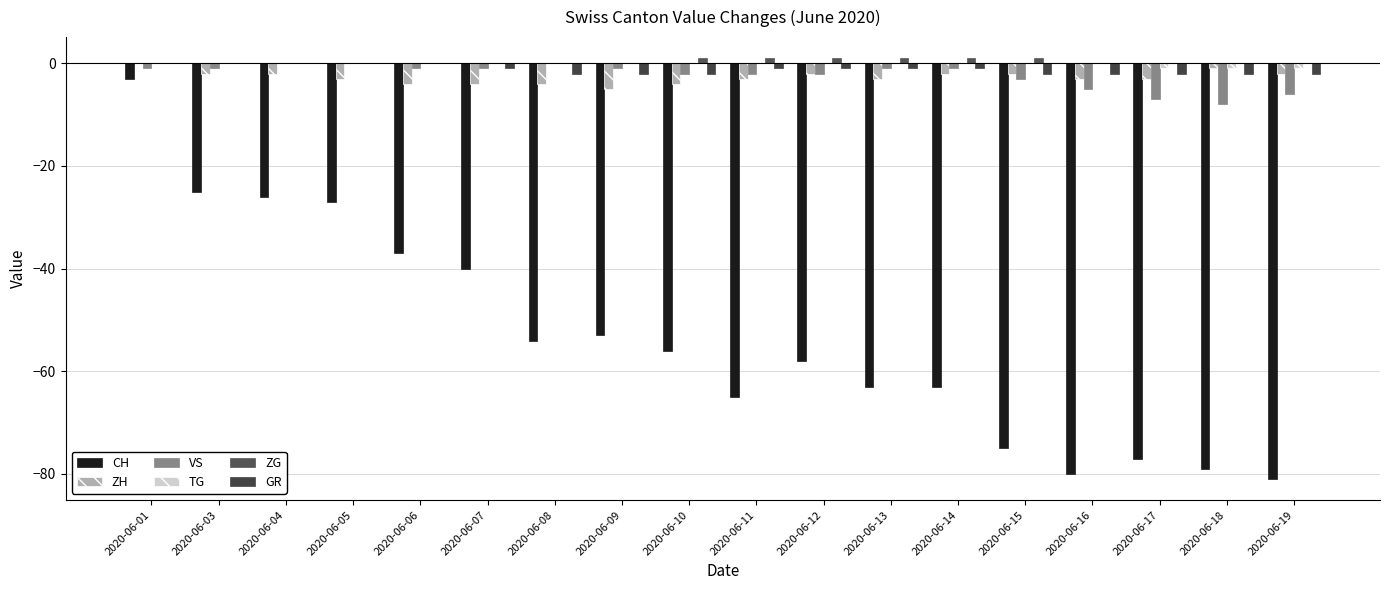

Reading left to right, extract all data points from this chart.

CH: -3	-25	-26	-27	-37	-40	-54	-53	-56	-65	-58	-63	-63	-75	-80	-77	-79	-81
ZH: 0	-2	-2	-3	-4	-4	-4	-5	-4	-3	-2	-3	-2	-2	-3	-3	-1	-2
VS: -1	-1	0	0	-1	-1	0	-1	-2	-2	-2	-1	-1	-3	-5	-7	-8	-6
TG: 0	0	0	0	0	0	0	0	0	0	0	0	0	0	0	-1	-1	-1
ZG: 0	0	0	0	0	0	0	0	1	1	1	1	1	1	0	0	0	0
GR: 0	0	0	0	0	-1	-2	-2	-2	-1	-1	-1	-1	-2	-2	-2	-2	-2